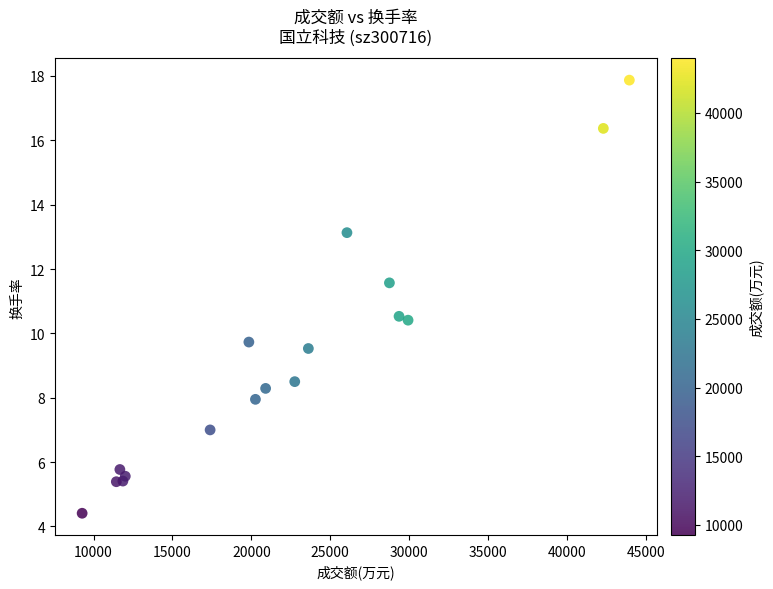

What is the range of Y values (max minus min)?

13.5